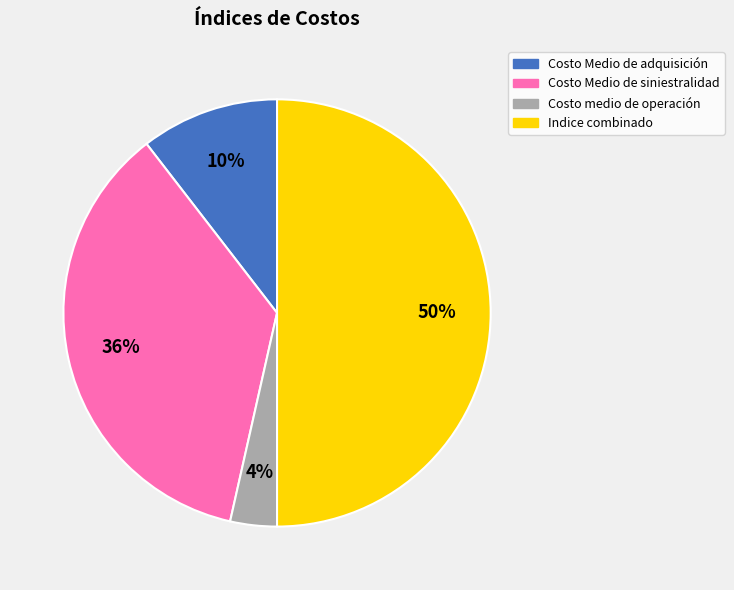

Which category has the smallest portion of the pie?

Costo medio de operación